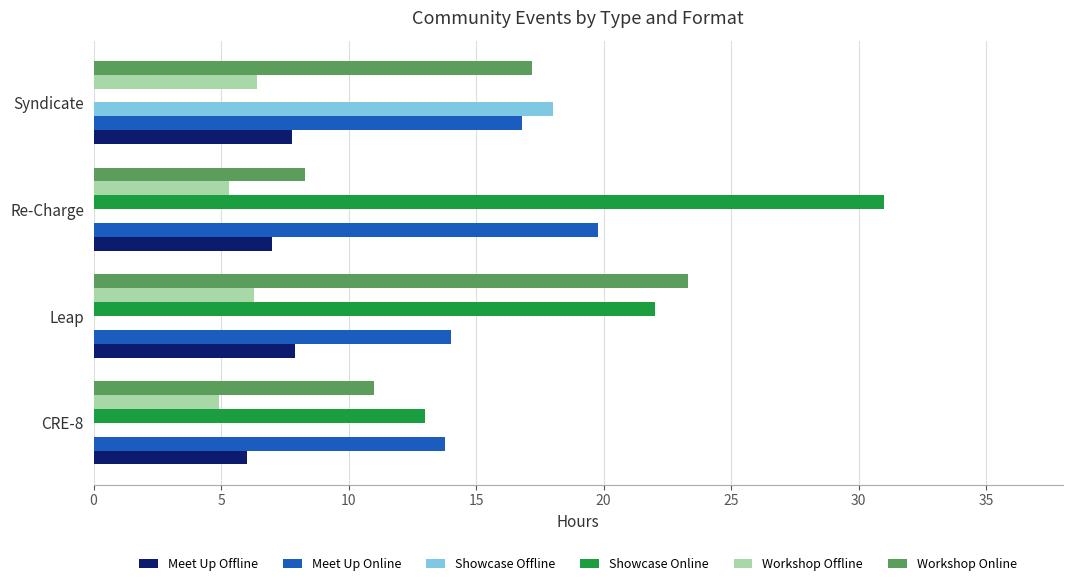

What is the greatest value displayed?

31.0